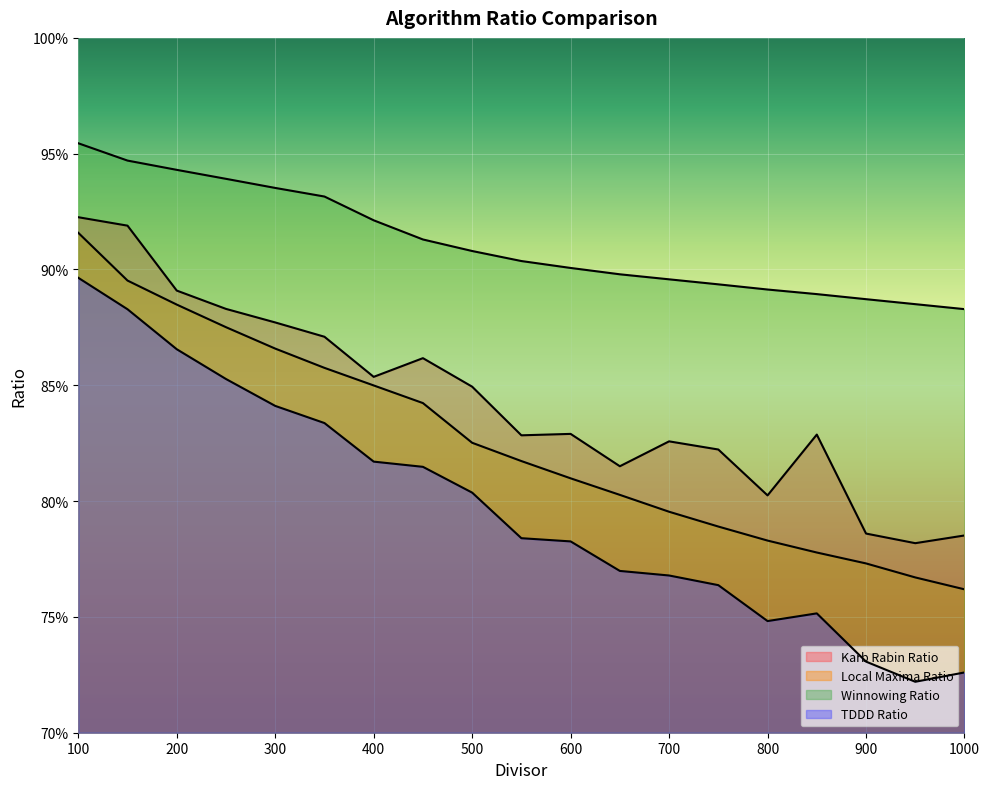

True or false: Local Maxima Ratio has a value of 0.9 at 100.

True